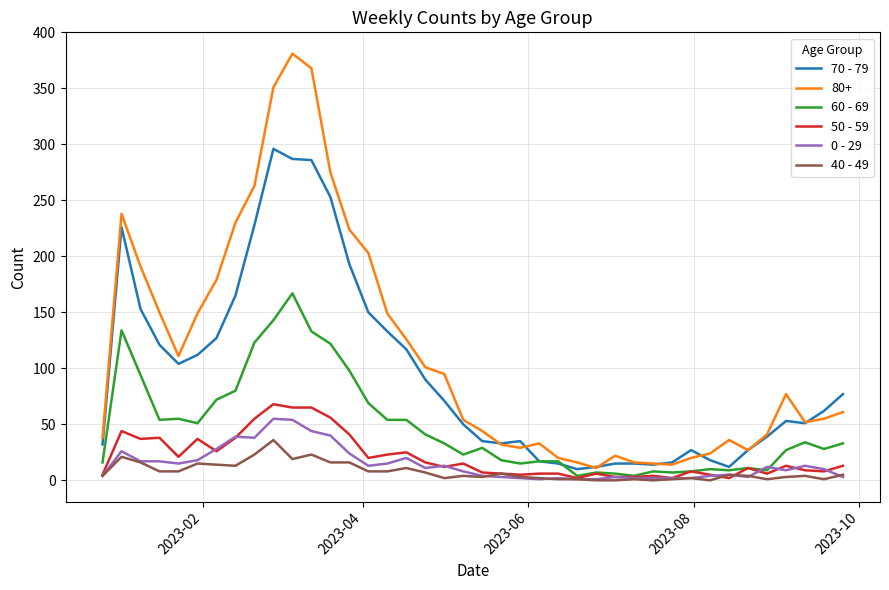

True or false: 0 - 29 and 80+ cross at least once.

False